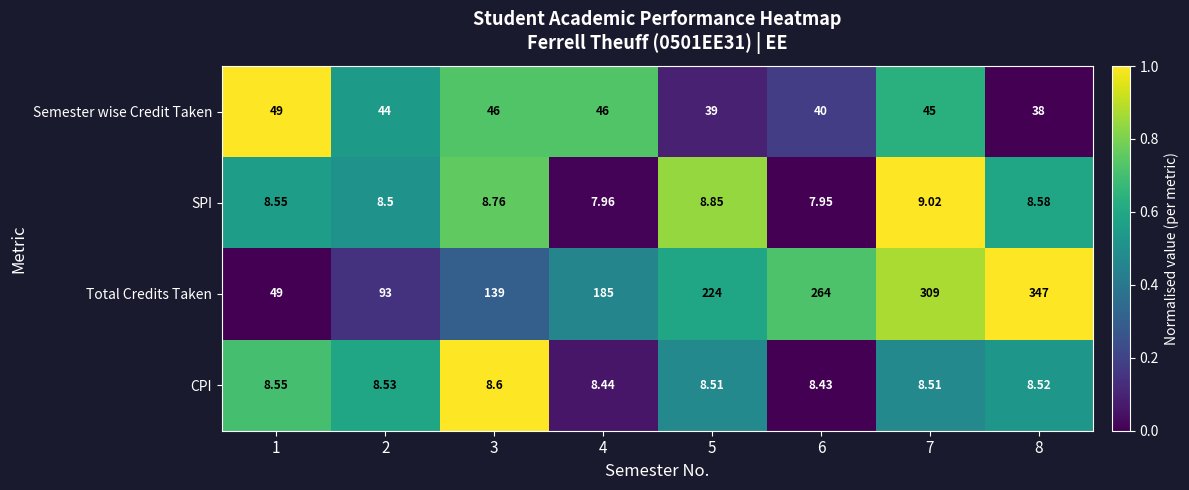

At 6, list the series in order from smallest to largest.

SPI, CPI, Semester wise Credit Taken, Total Credits Taken